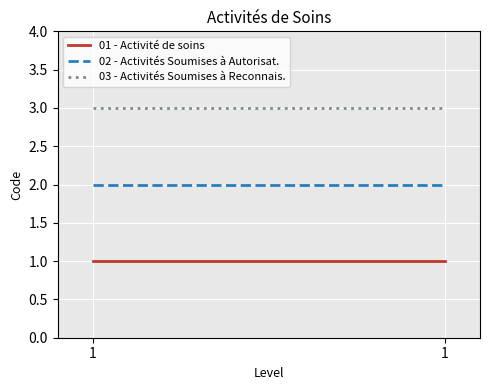

Which has a higher value, 1 or 1?

1